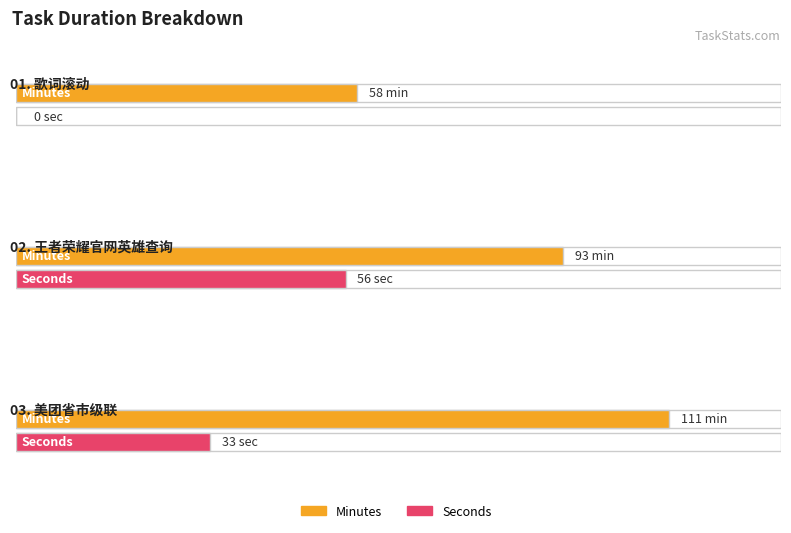

What is the total value across all series at 03. 美团省市级联?

144